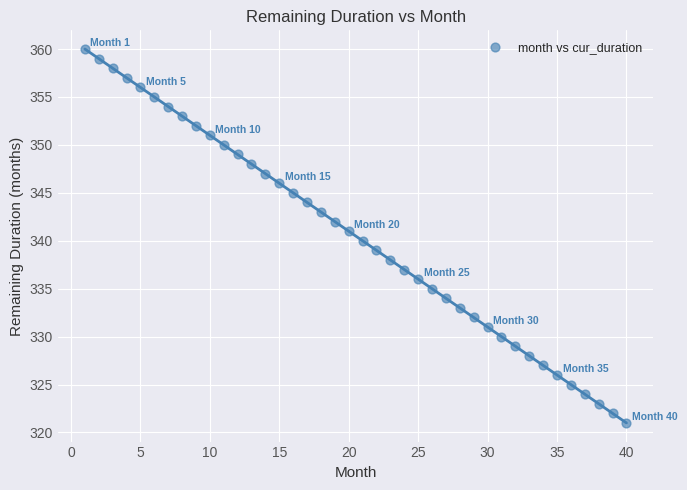

What is the range of Y values (max minus min)?

39